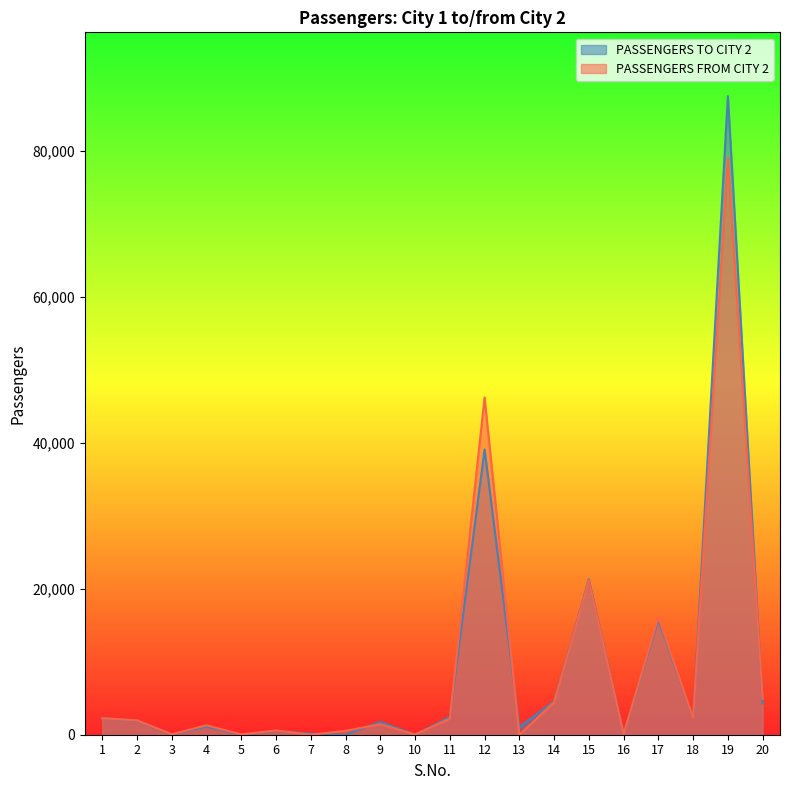

Which series changed the most between 13 and 19?

PASSENGERS TO CITY 2